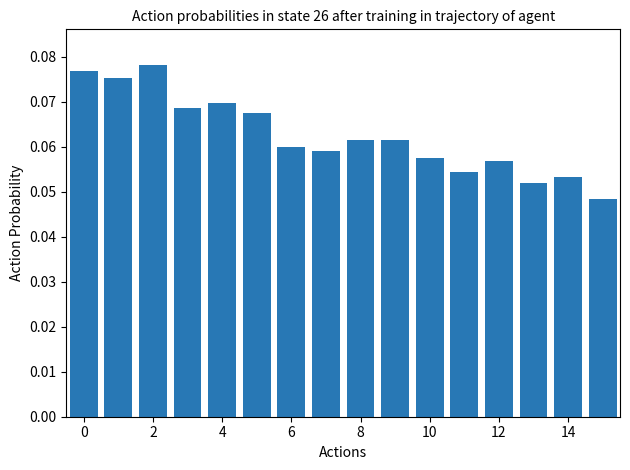

What is the sum of all values?

1.0